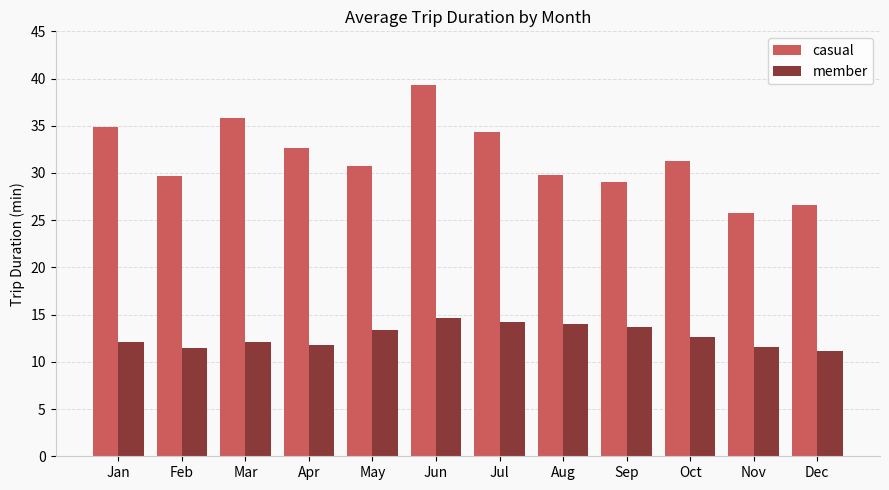

Count the number of data series in this chart.

2